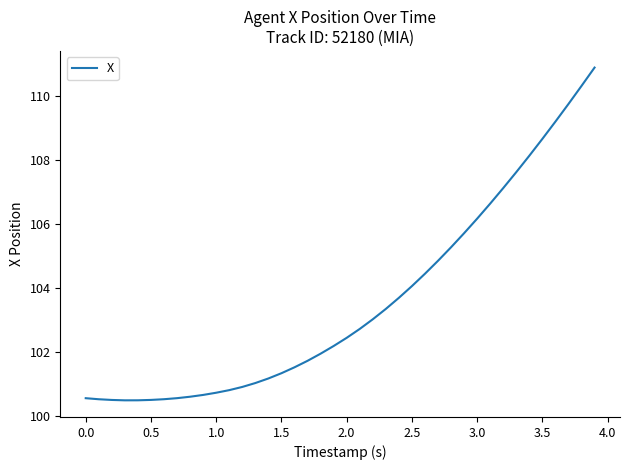

How many lines are shown in the chart?

1